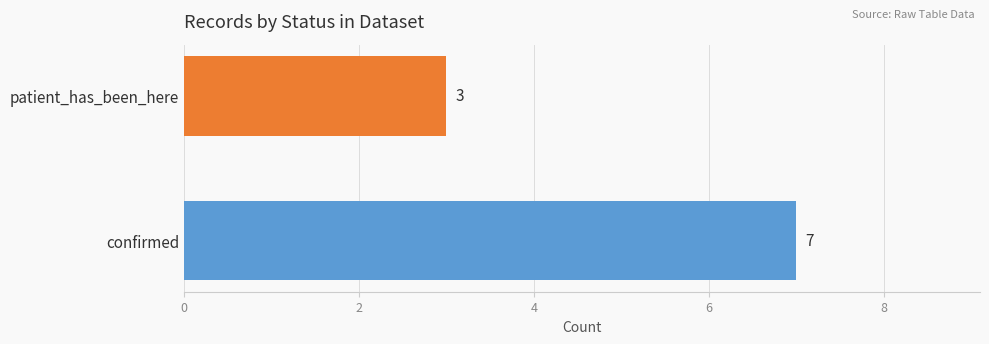

Rank the categories by value from lowest to highest.

patient_has_been_here, confirmed